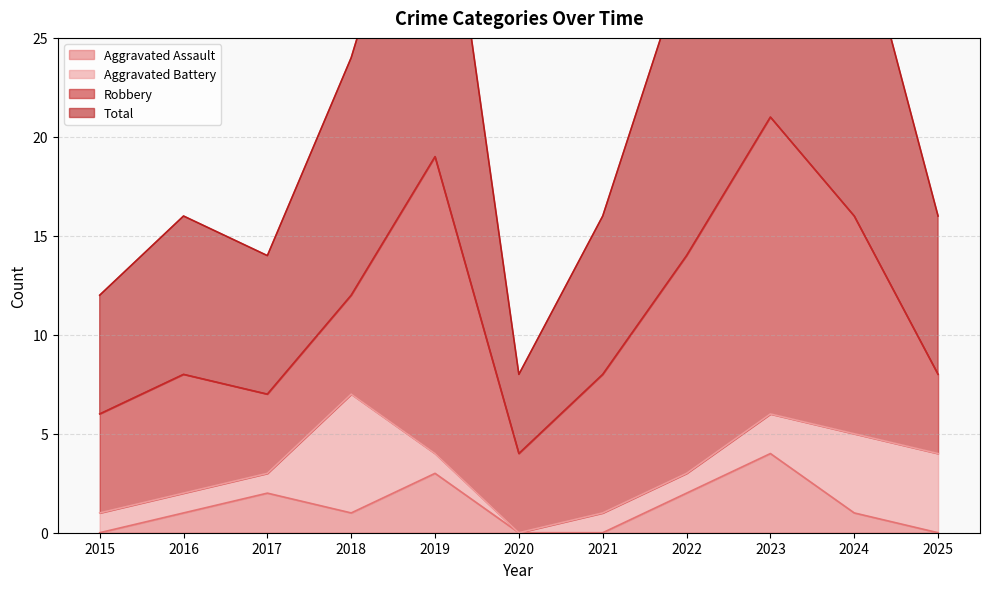

What is the sum of all Aggravated Assault values?

14